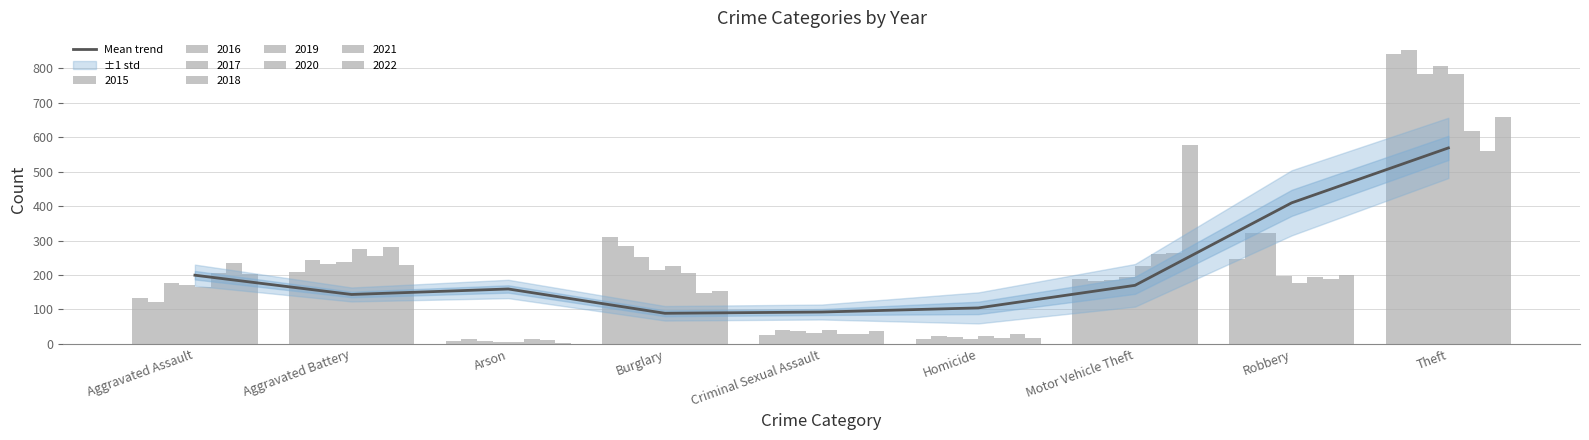

Is it true that the value at Homicide is 104.6?

True